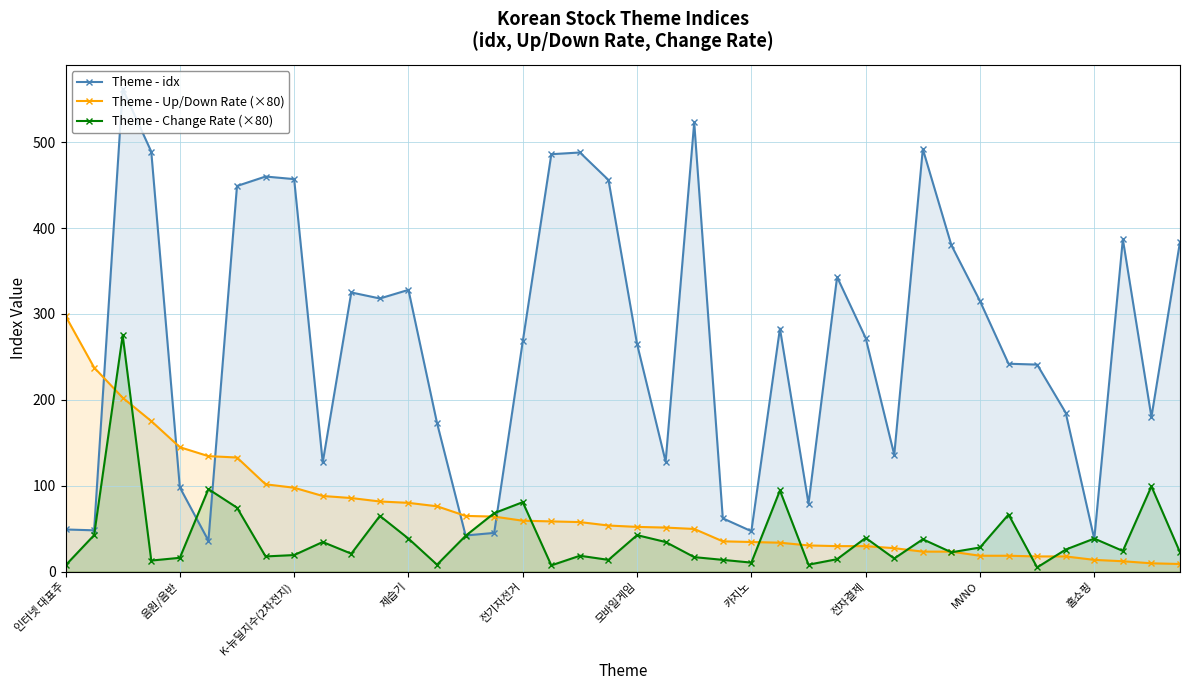

What is the label of the 12th point from the left?

11